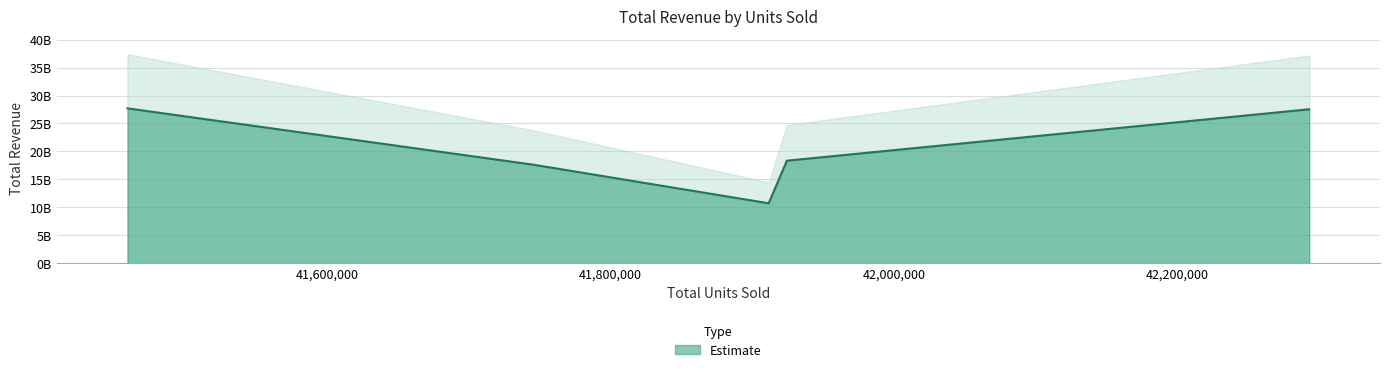

How many series are shown in this chart?

1